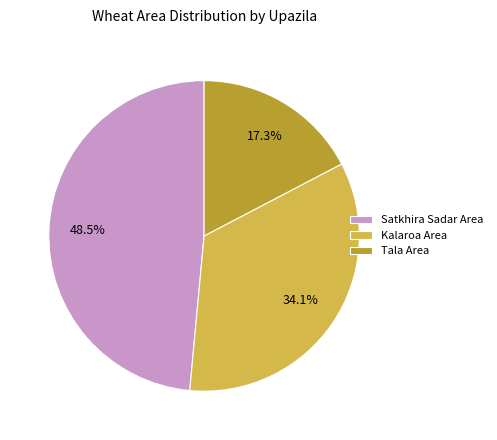

What percentage do Kalaroa Area and Tala Area together represent?

51.5%